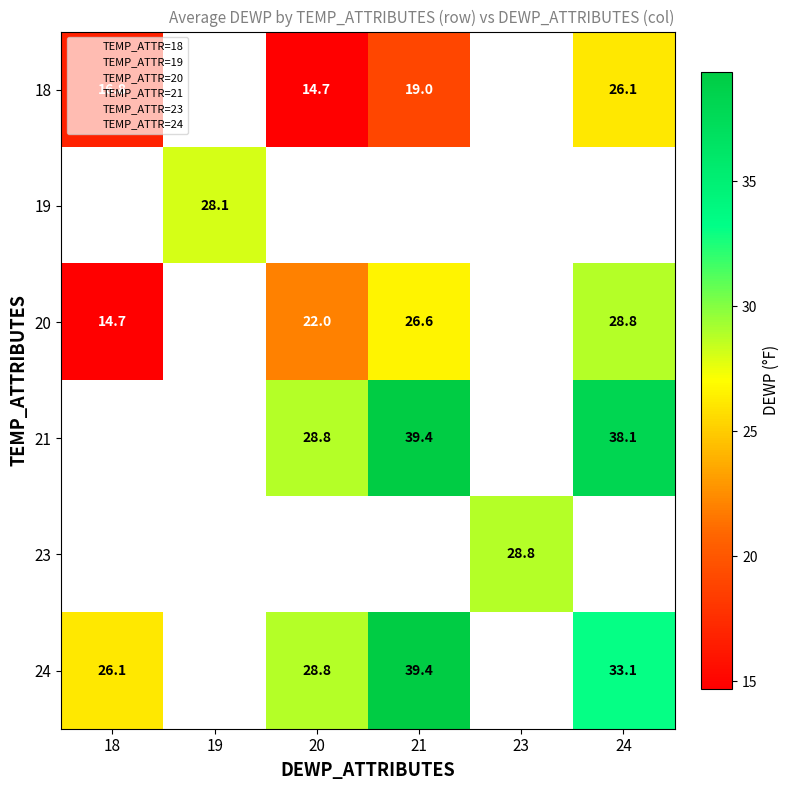

What is the spread (max minus min) of values at 21?

20.4